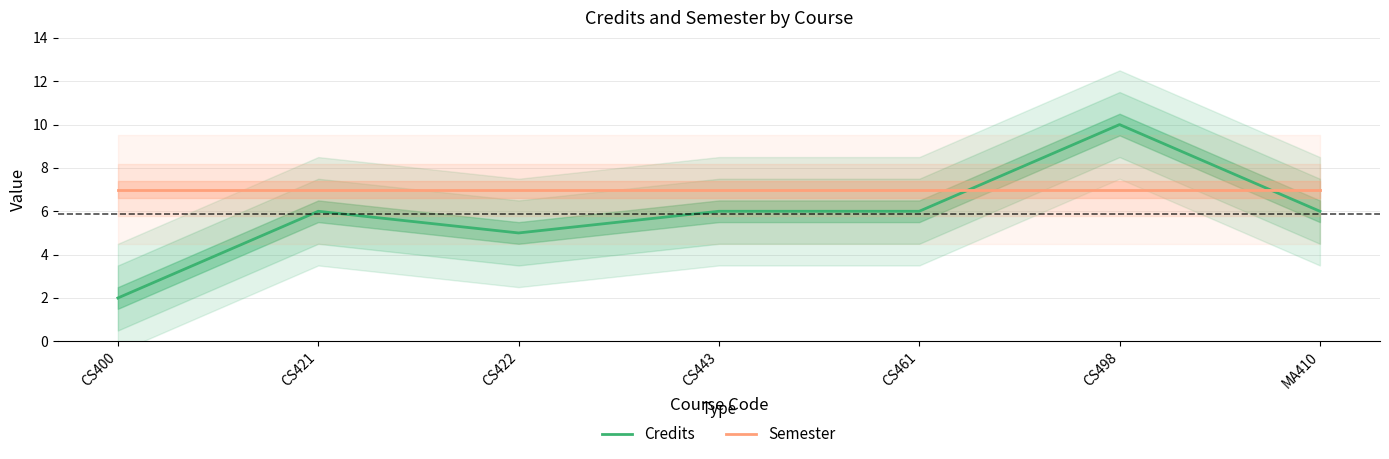

Is the value of Credits at CS422 greater than the value of Semester at CS443?

No